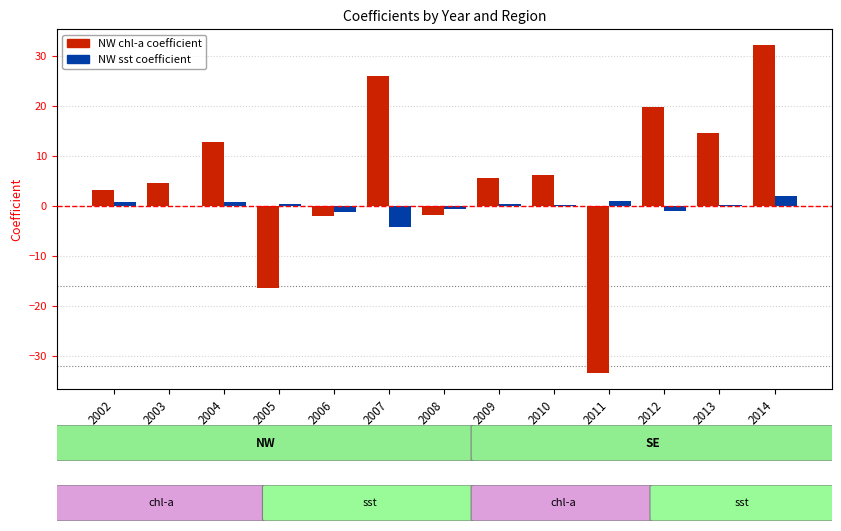

What is the maximum value shown in the chart?

32.2